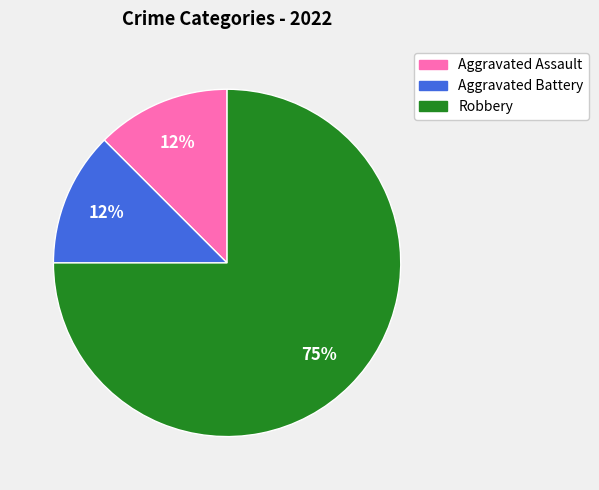

How many slices are in this pie chart?

3